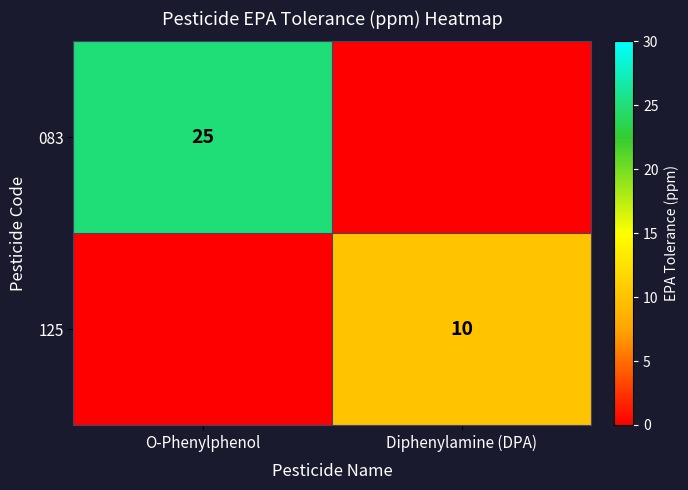

What is the spread (max minus min) of values at O-Phenylphenol?

25